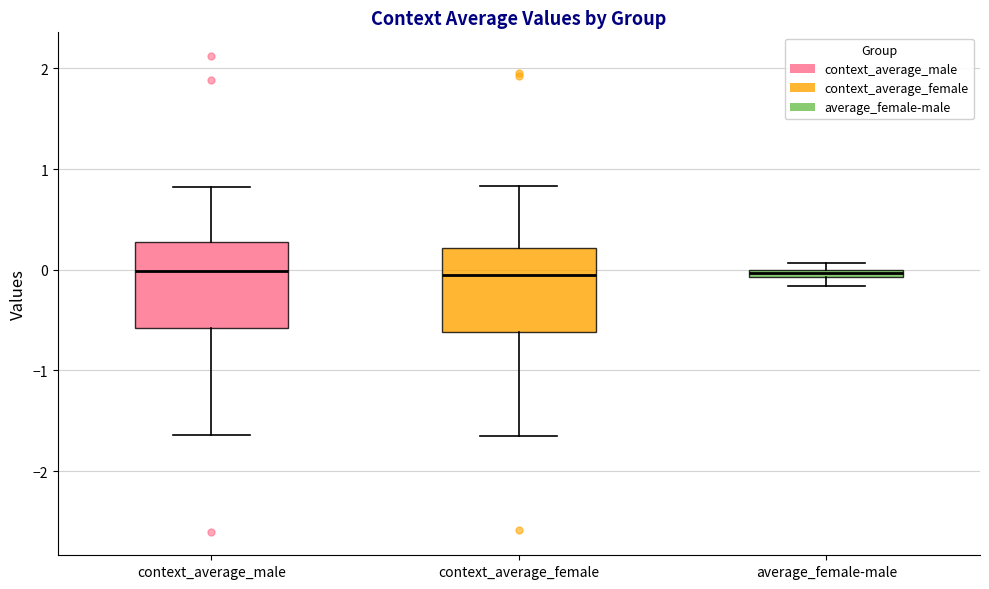

Where does the lower whisker of the box for context_average_female end on the y-axis? The values are not printed on the chart, so give them approximately, as read against the axis.

-1.7